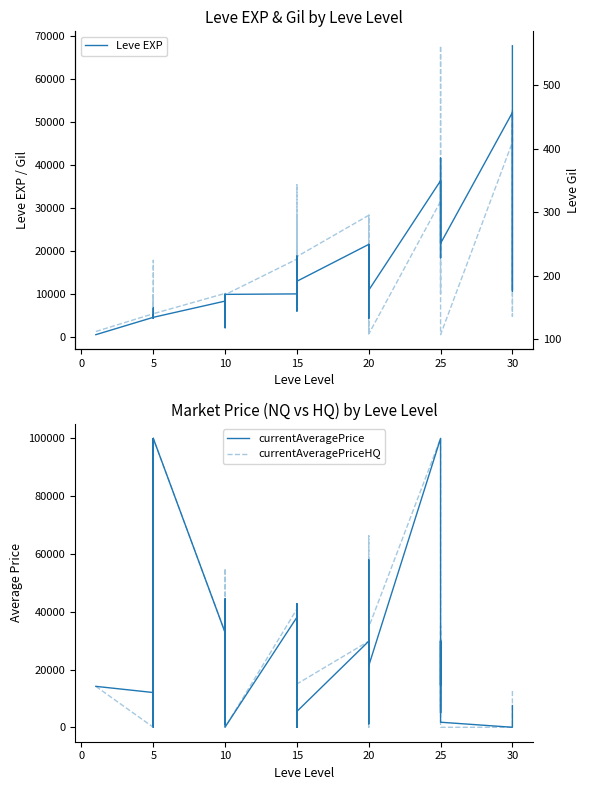

How many categories are shown in the chart?

34